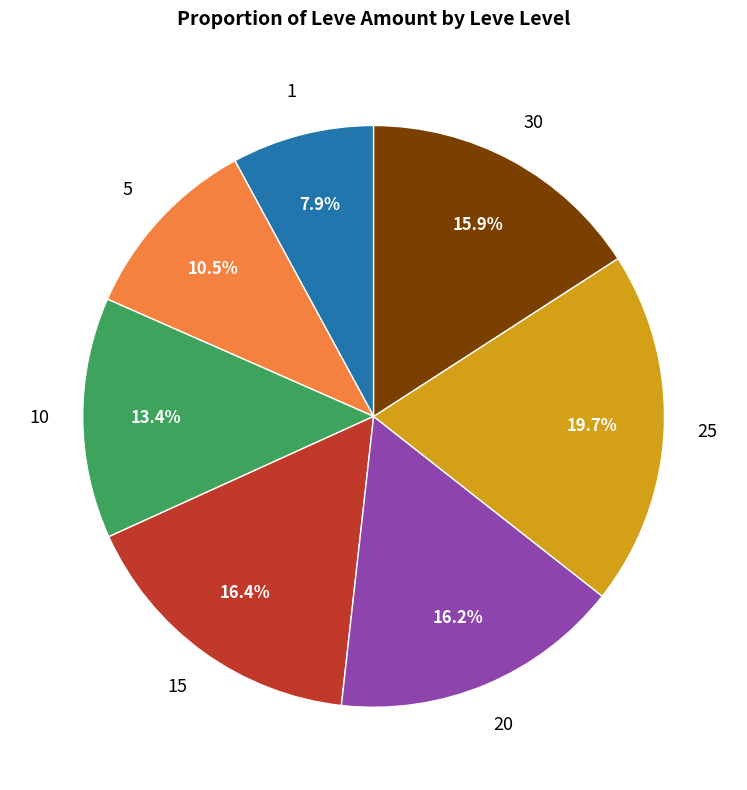

Which slice is the largest?

25